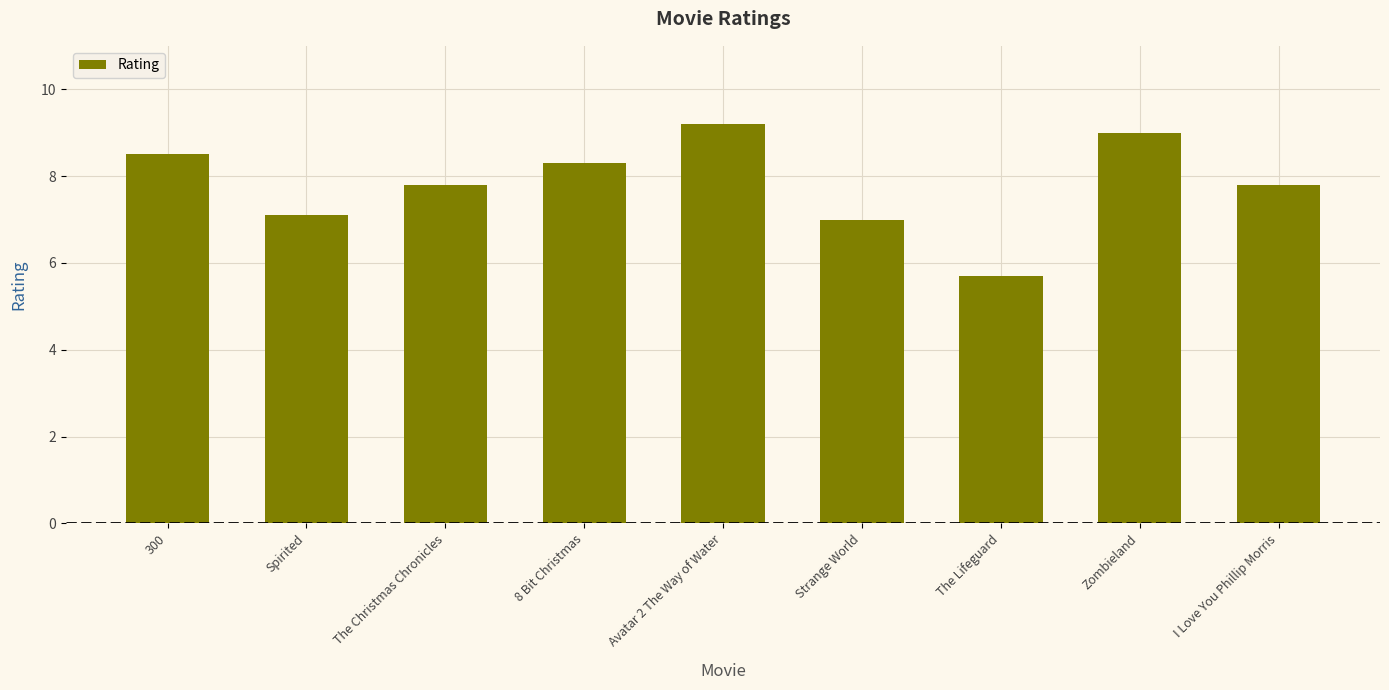

Count the number of data series in this chart.

1